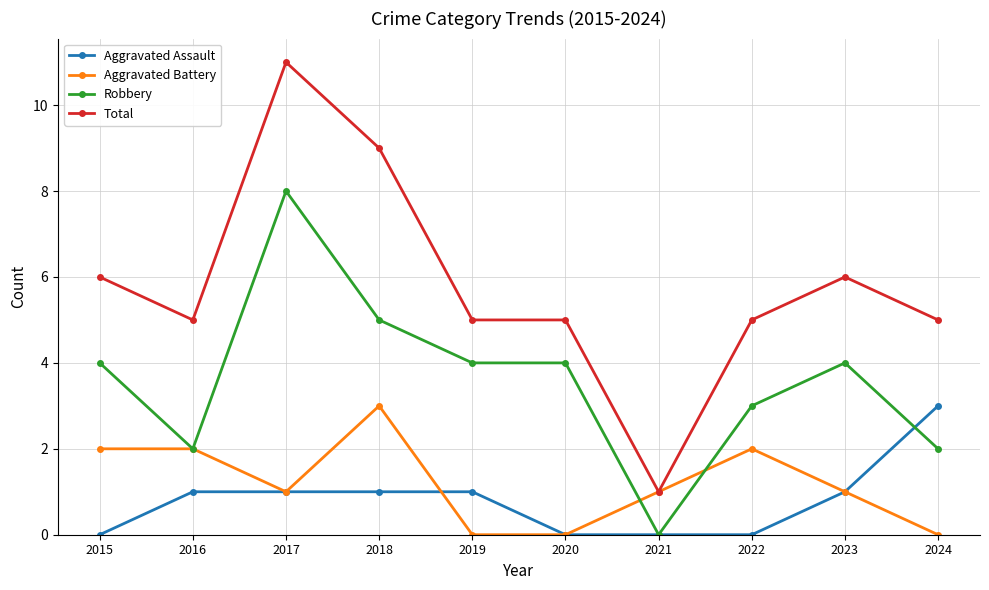

Rank the series at 2022 from lowest to highest value.

Aggravated Assault, Aggravated Battery, Robbery, Total